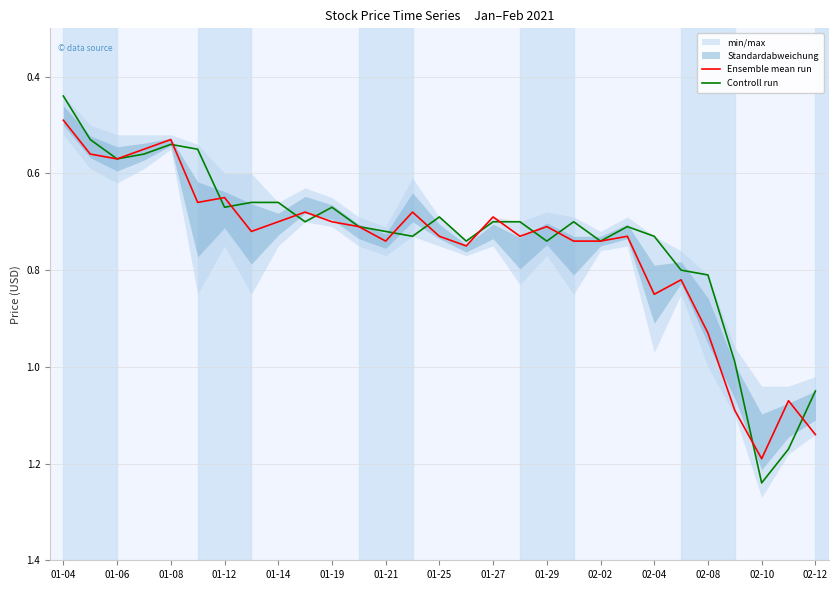

Which category has the highest value in the Controll run series?

02-10